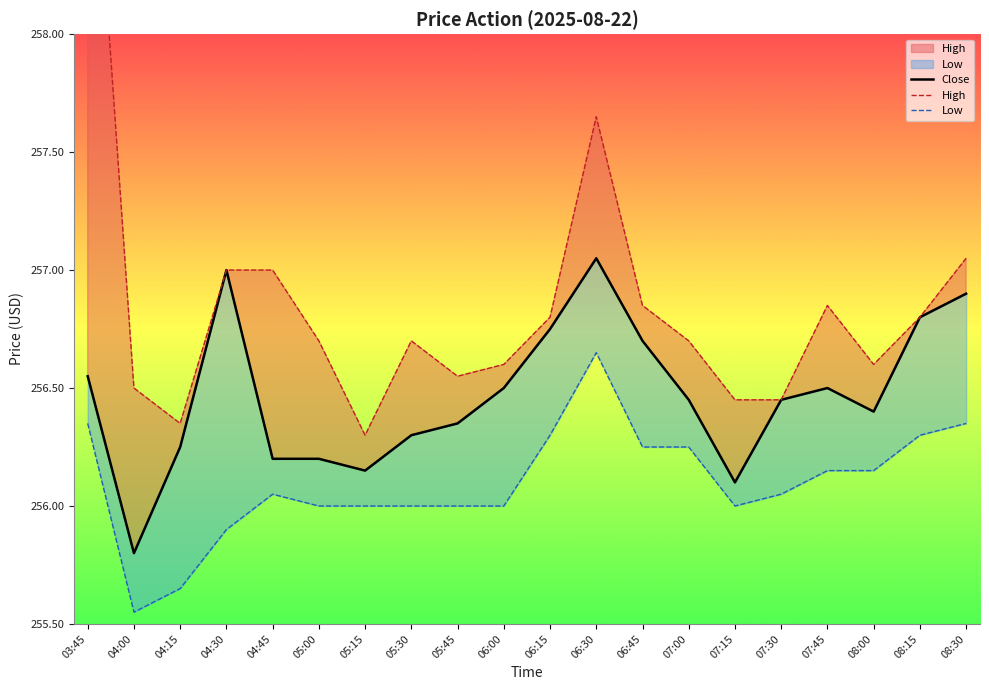

Rank the categories by Close value from lowest to highest.

04:00, 07:15, 05:15, 04:45, 05:00, 04:15, 05:30, 05:45, 08:00, 07:00, 07:30, 06:00, 07:45, 03:45, 06:45, 06:15, 08:15, 08:30, 04:30, 06:30